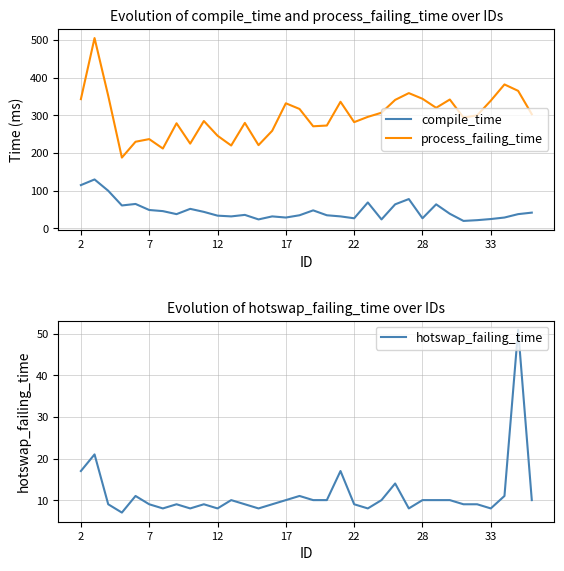

Reading left to right, transcribe all the data shown in this chart.

compile_time: 115	130	100	61	65	49	46	38	52	44	34	32	36	24	32	29	35	48	35	32	27	69	24	64	78	27	64	39	20	22	25	29	38	42
process_failing_time: 343	505	352	188	230	237	212	279	225	285	246	220	280	221	259	332	317	271	273	336	282	296	307	341	359	344	320	342	294	300	339	382	365	303
hotswap_failing_time: 17	21	9	7	11	9	8	9	8	9	8	10	9	8	9	10	11	10	10	17	9	8	10	14	8	10	10	10	9	9	8	11	51	10